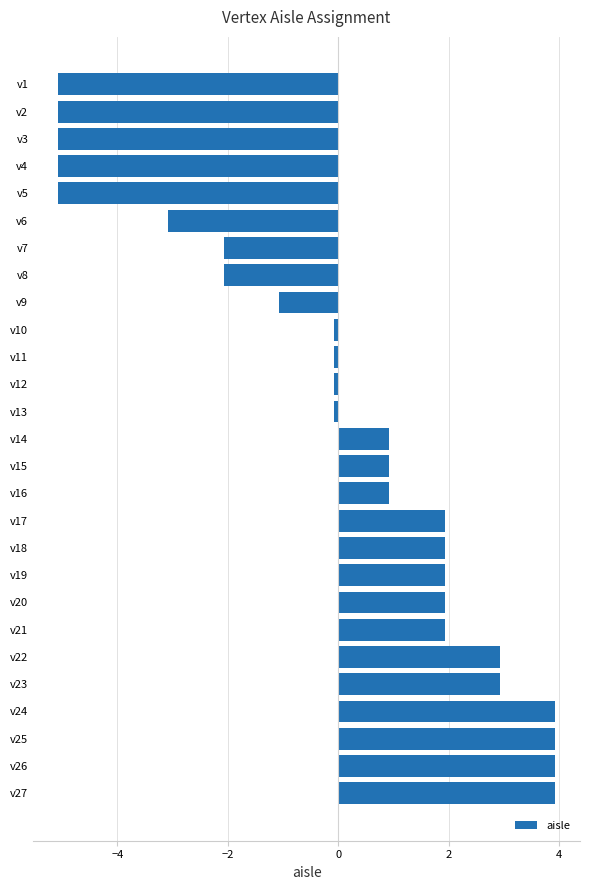

The chart shows a value of 3.9 at v26. True or false?

True